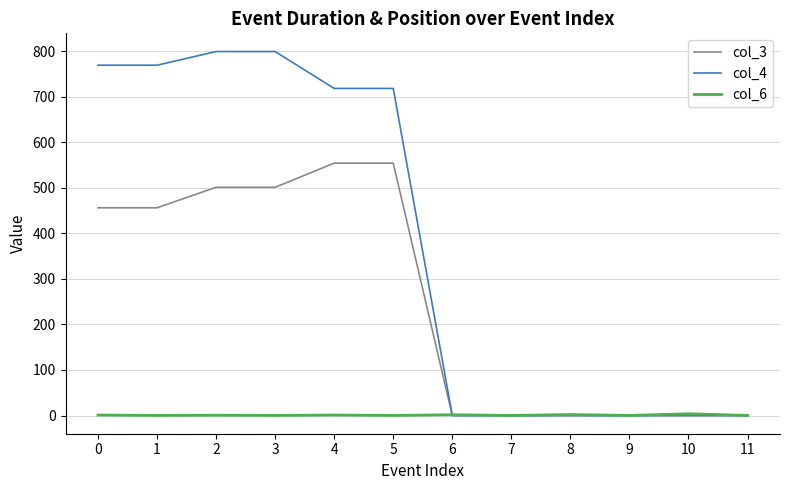

List the series in order of their peak value, lowest first.

col_6, col_3, col_4